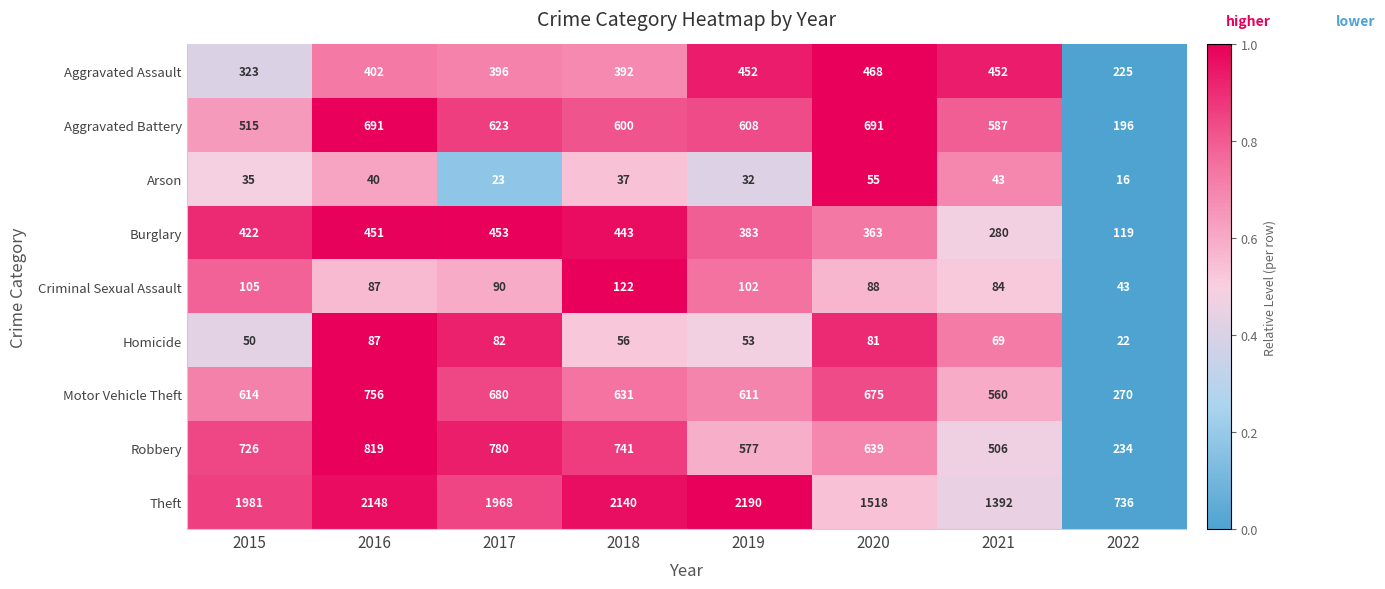

Which category has the highest value across all series?

2019